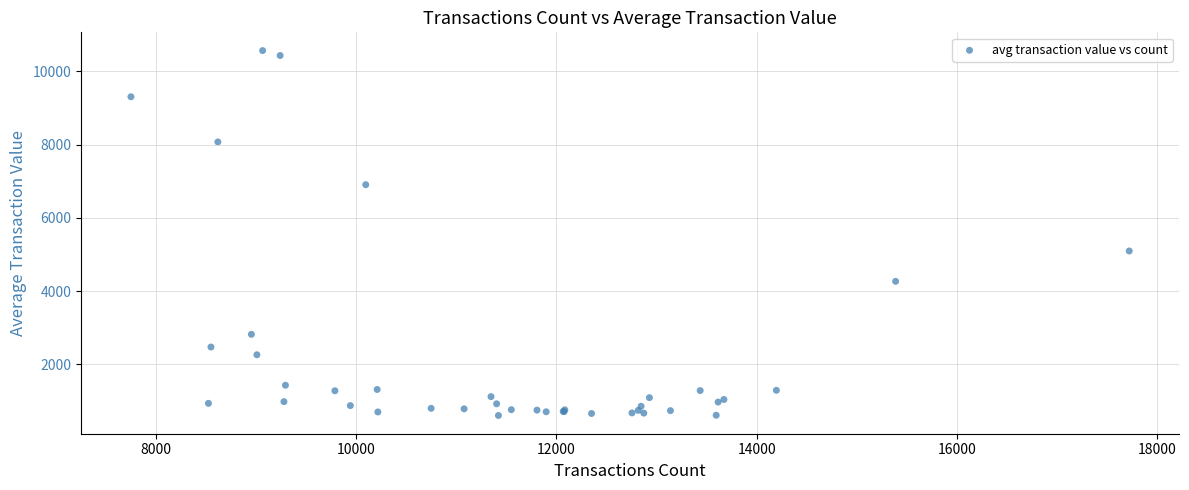

What Y value in the scatter plot is closest to 5585?

5095.0